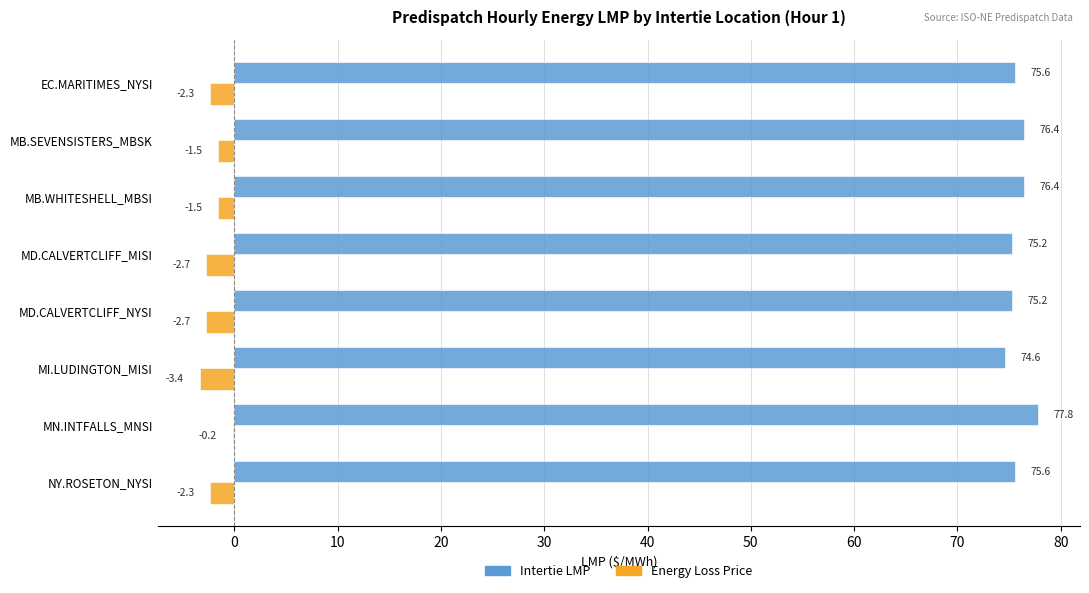

Which category has the highest value in the Energy Loss Price series?

MN.INTFALLS_MNSI